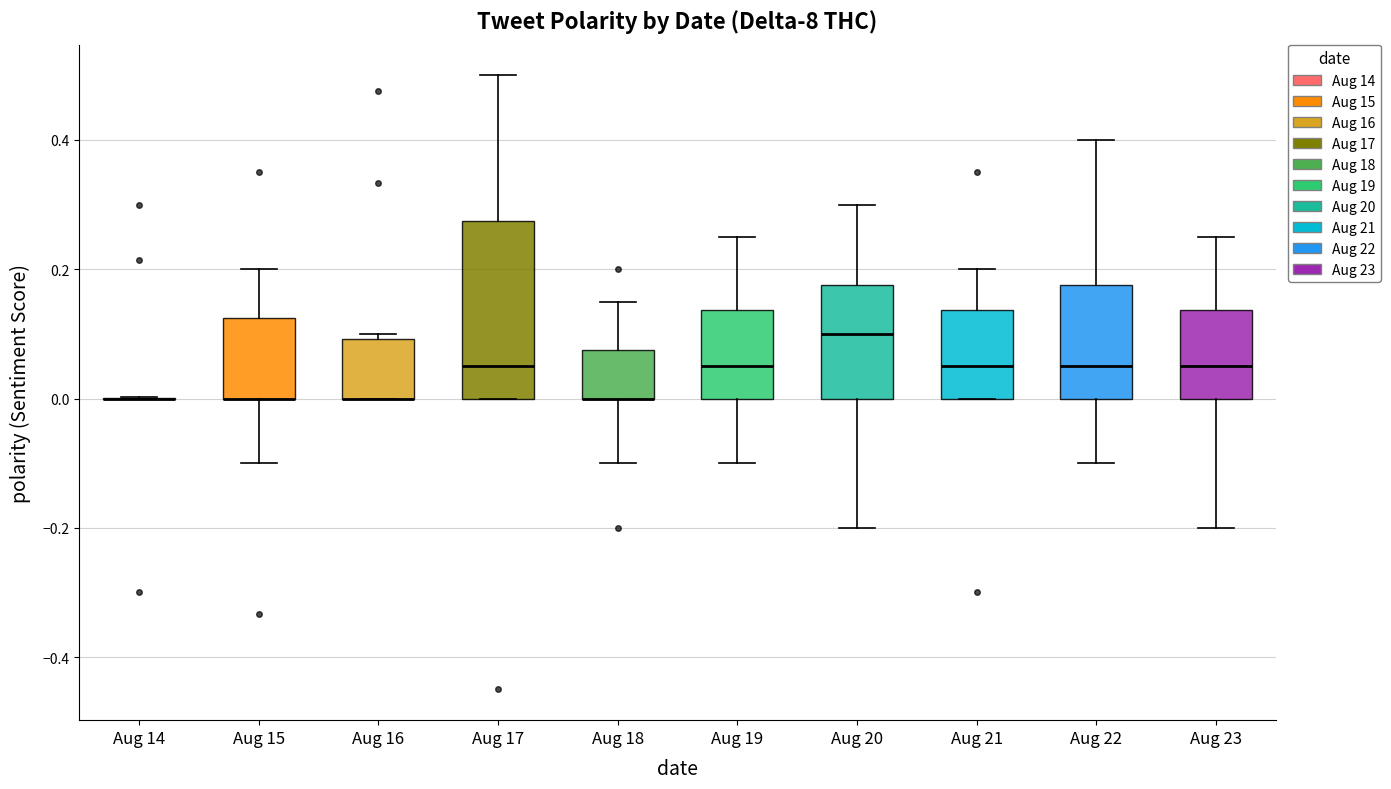

Comparing the boxes themselves (not the whiskers), which one is the tallest?

Aug 17